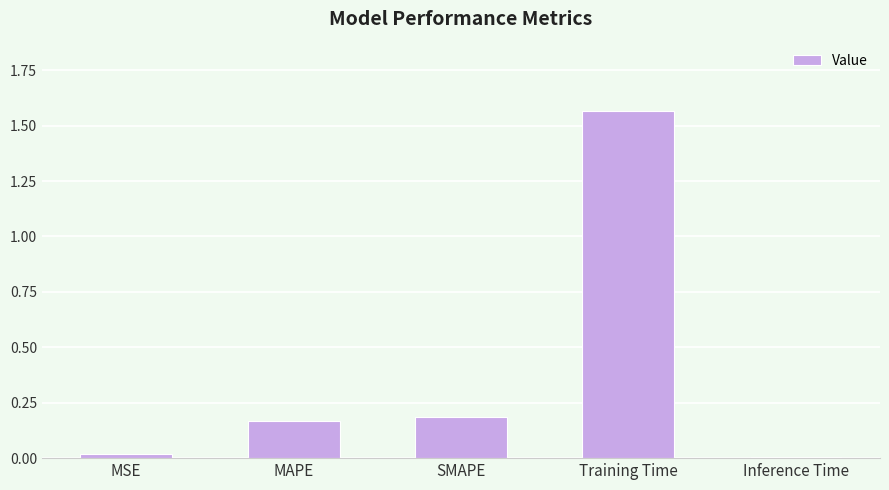

Which has a higher value, SMAPE or Training Time?

Training Time